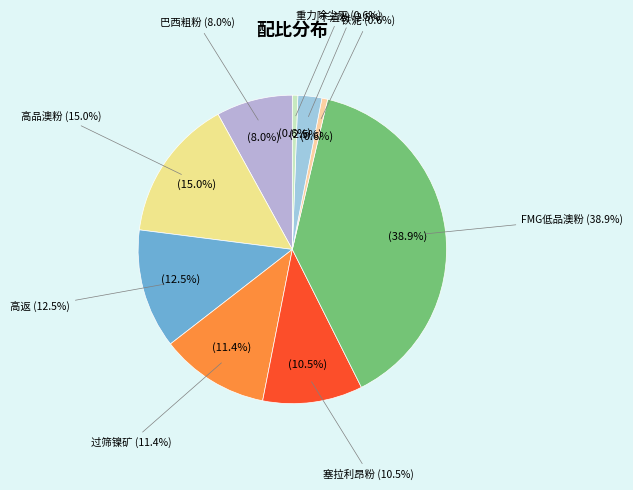

Does any single category account for the majority?

No